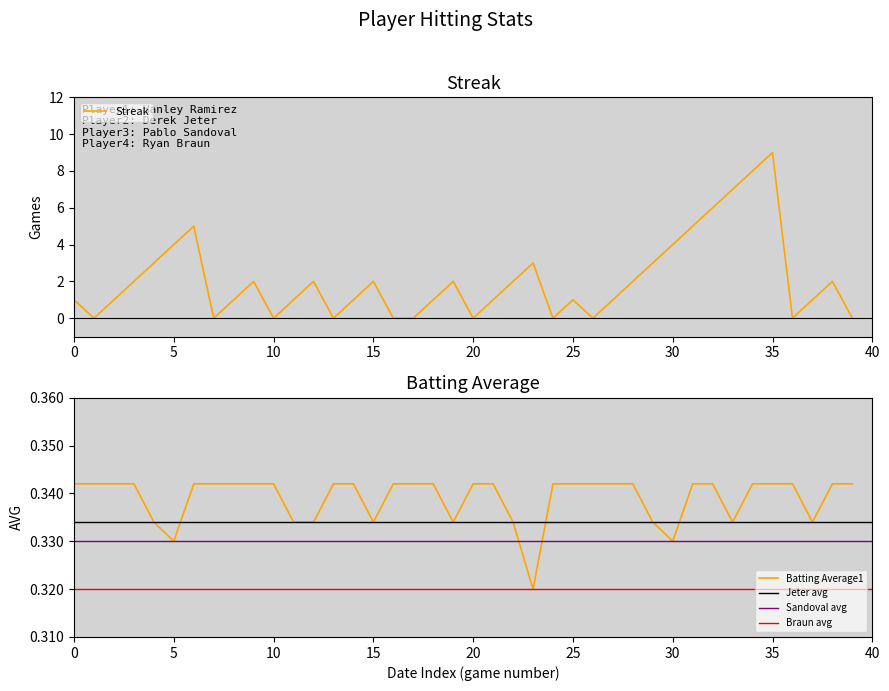

True or false: Batting Average1 has a value of 0.5 at 25.

False